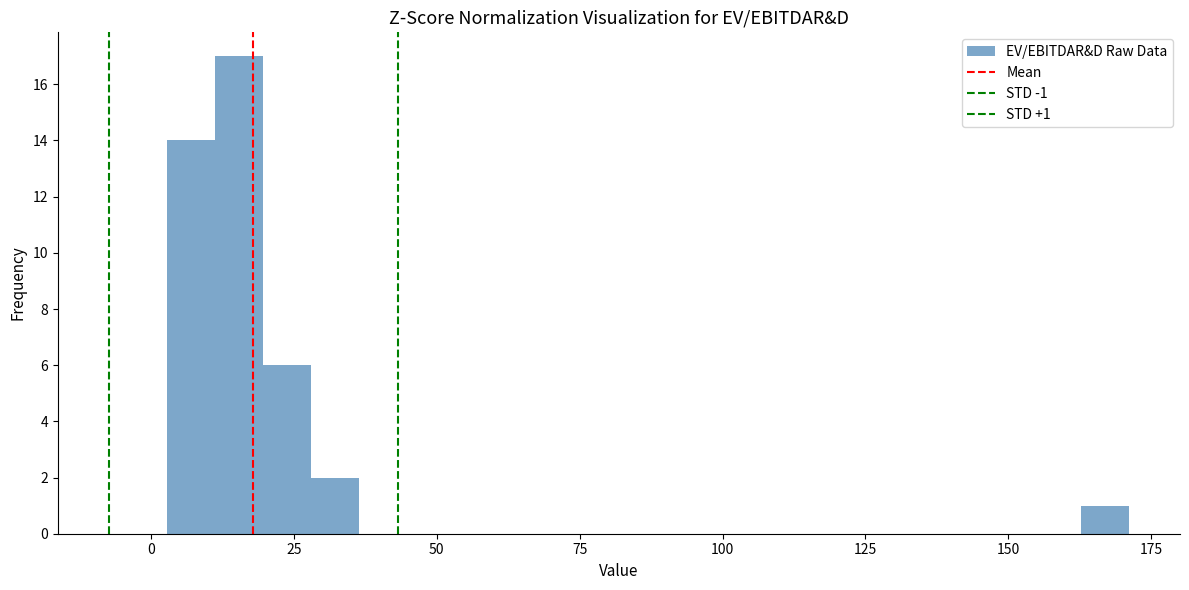

Read against the x-axis, roughly where is the centre of the tallest bar?

15